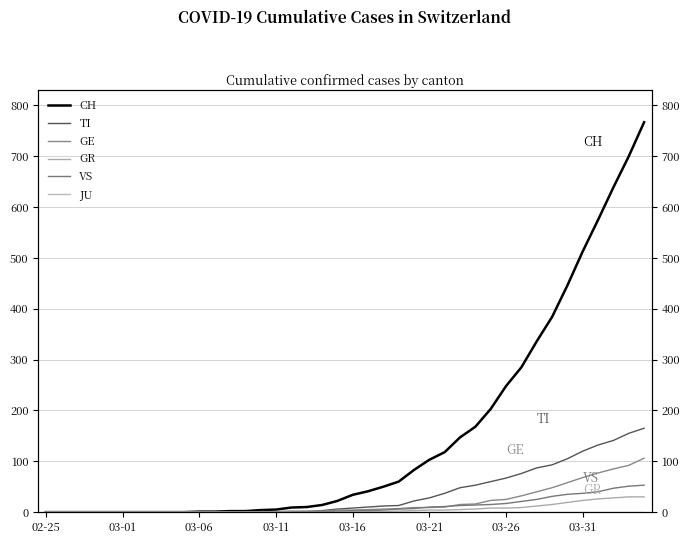

Reading left to right, what are all the values shown in this chart?

CH: 0	0	0	0	0	0	0	0	0	0	1	1	2	2	4	5	9	10	14	22	34	41	50	60	83	103	118	147	168	203	248	285	336	384	446	513	575	639	700	767
TI: 0	0	0	0	0	0	0	0	0	0	0	0	0	0	1	1	1	1	3	6	8	10	12	13	22	28	37	48	53	60	67	76	87	93	105	120	132	141	155	165
GE: 0	0	0	0	0	0	0	0	0	0	0	0	0	0	1	1	2	2	2	4	4	5	6	7	9	9	10	15	16	23	25	32	40	48	58	68	77	85	92	106
GR: 0	0	0	0	0	0	0	0	0	0	0	0	0	0	0	0	0	0	0	0	1	1	1	2	3	4	4	5	6	8	8	9	12	15	19	23	26	28	30	30
VS: 0	0	0	0	0	0	0	0	0	0	0	0	0	0	0	0	0	1	1	2	3	3	4	6	7	10	11	13	14	15	17	21	25	31	35	37	40	47	51	53
JU: 0	0	0	0	0	0	0	0	0	0	0	0	0	0	0	0	0	0	0	0	0	0	0	0	0	0	0	0	0	0	0	0	0	0	0	0	0	0	0	0